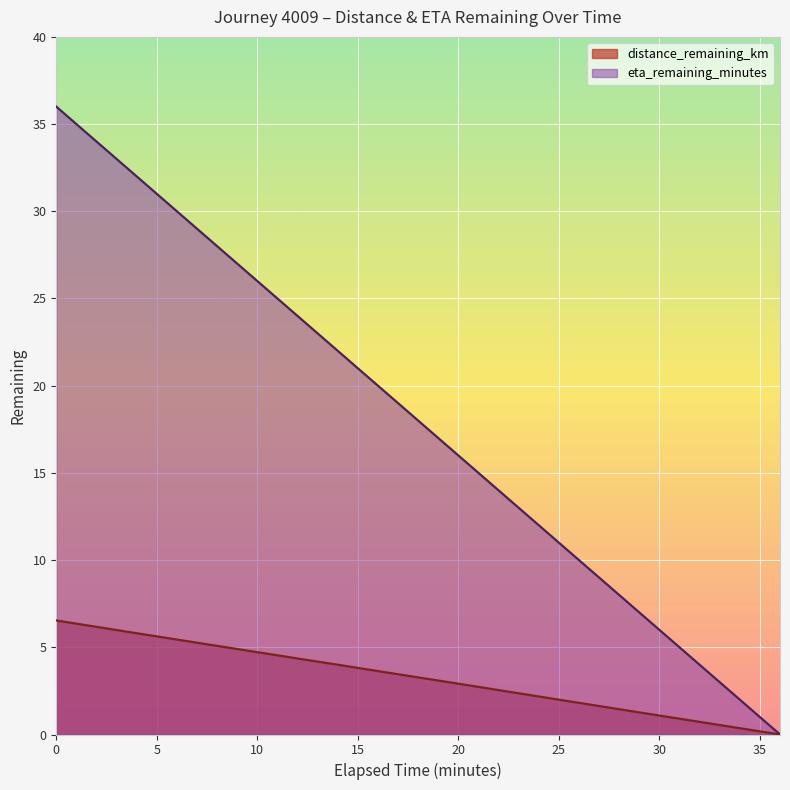

True or false: distance_remaining_km has more than 0 points higher than both neighbors.

False